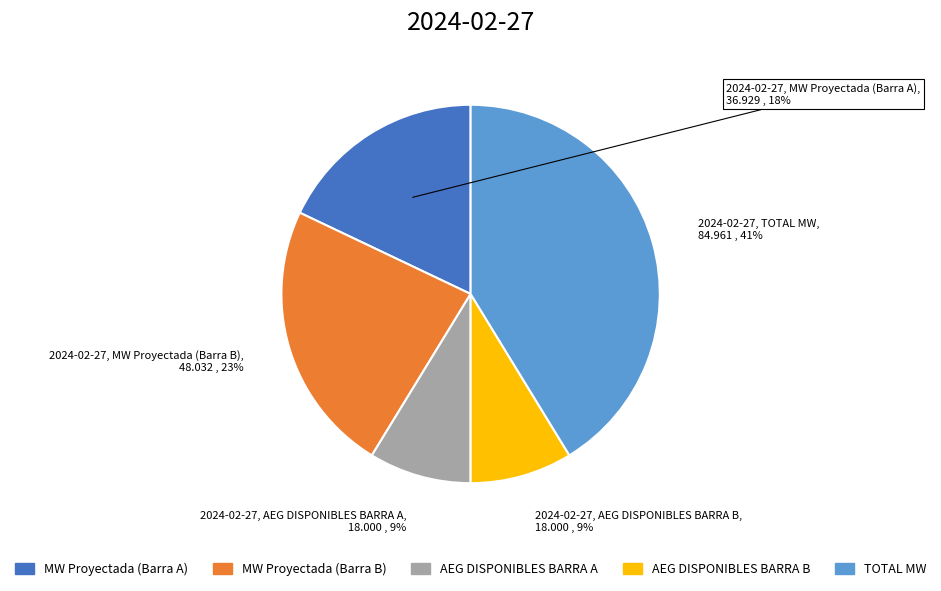

Does AEG DISPONIBLES BARRA A represent more than half of the total?

No